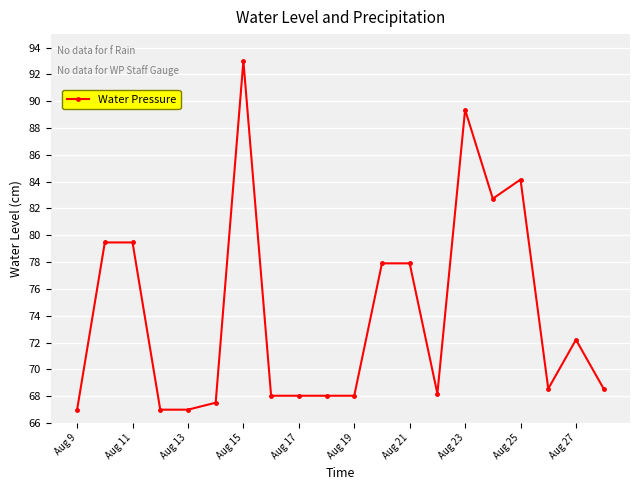

What is the difference between the maximum and minimum values?

26.0